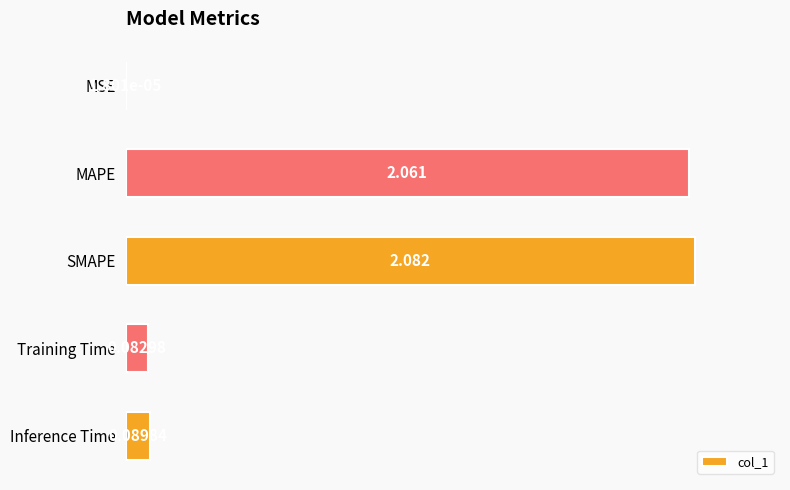

How many categories are shown in the chart?

5